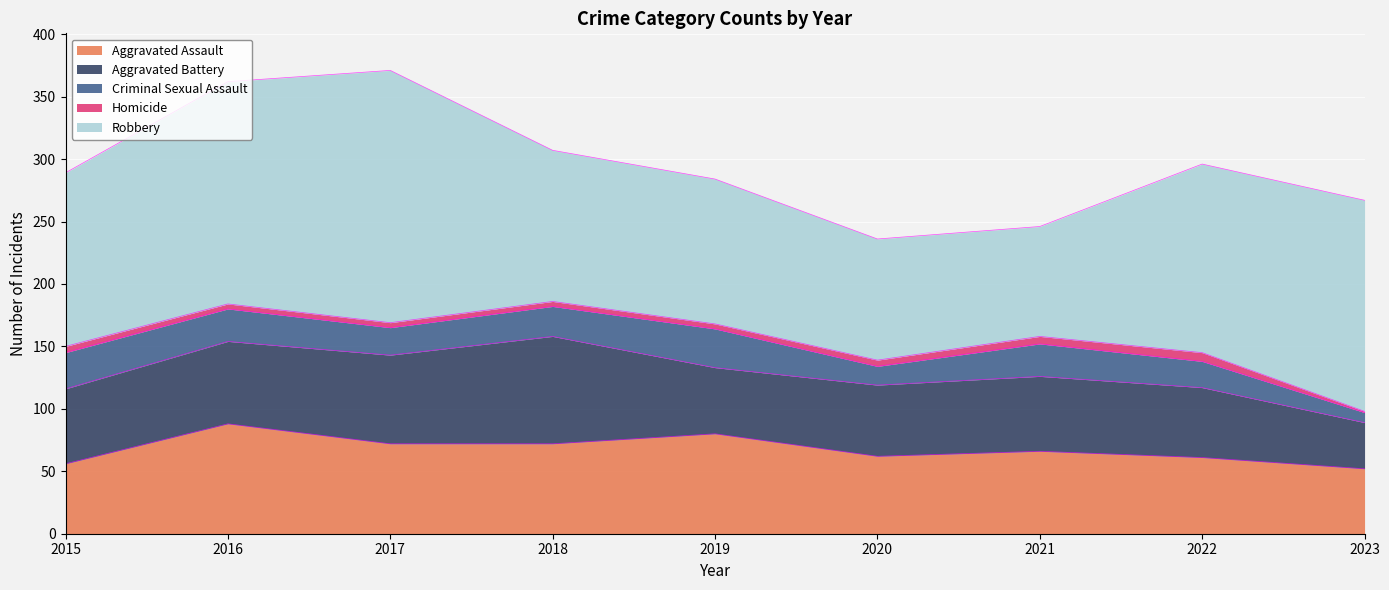

What is the value of the Aggravated Assault point at the 3rd from the left?

72